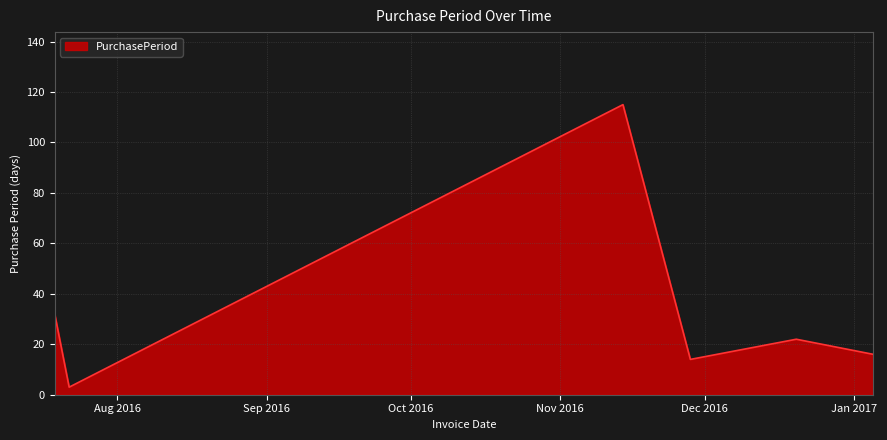

What is the average value?

34